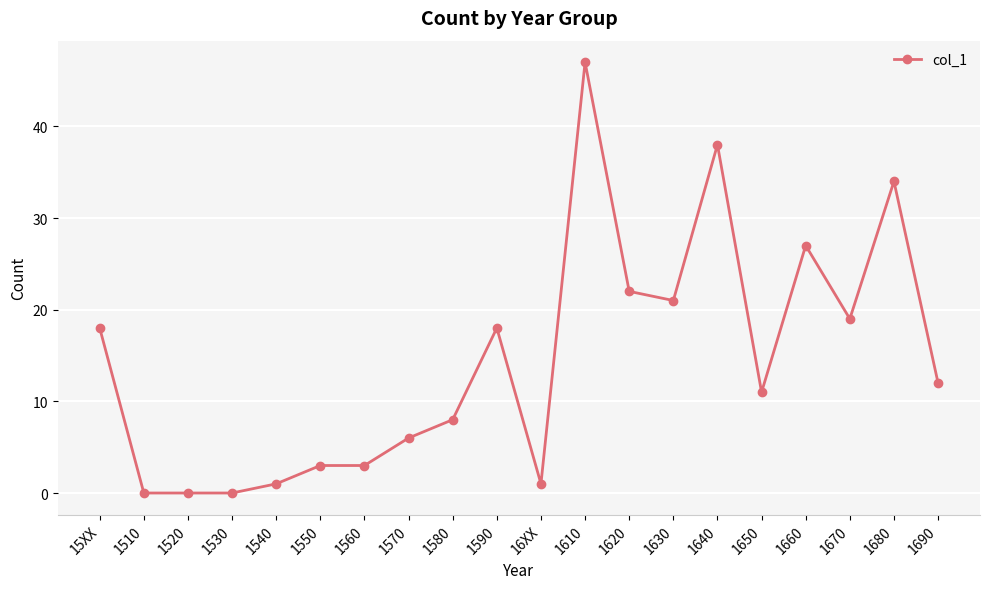

How many lines are shown in the chart?

1